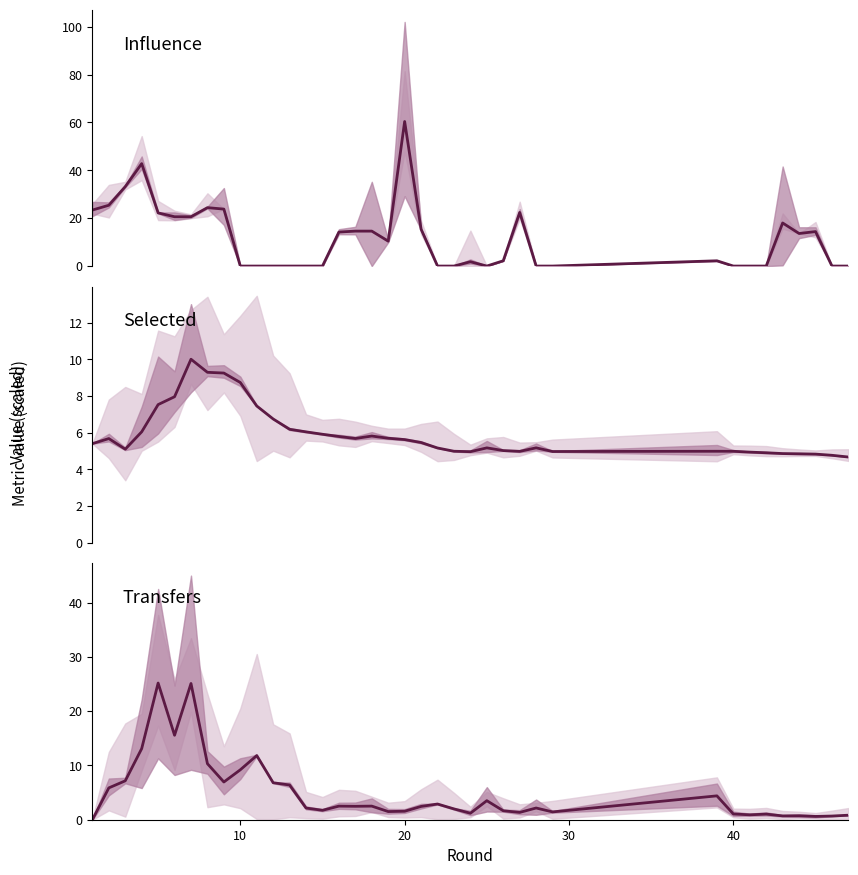

How many positive values does the transfers series have?

37